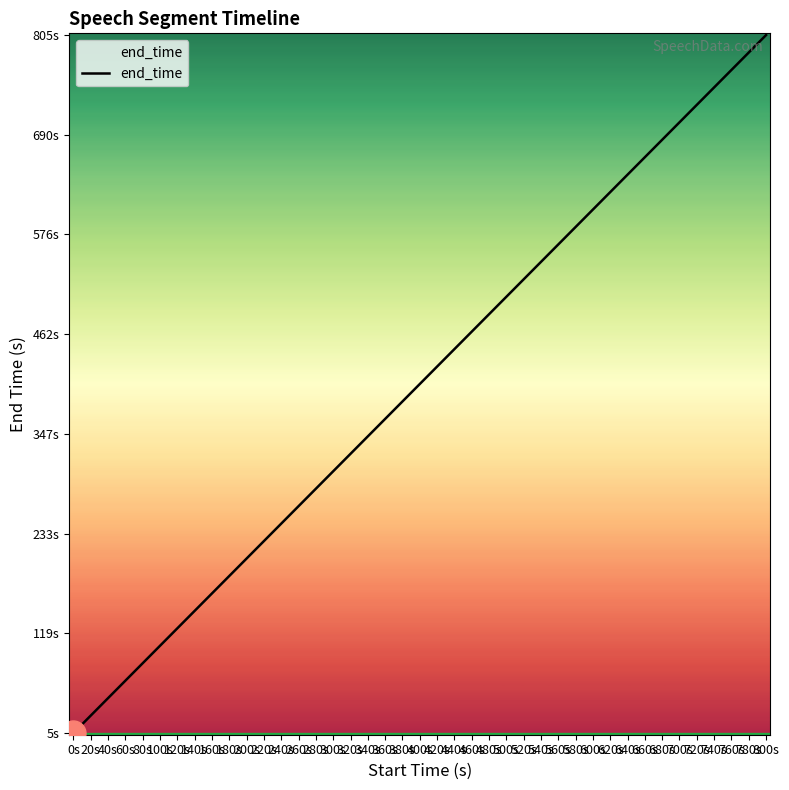

What is the value of the 16th point from the left?

605